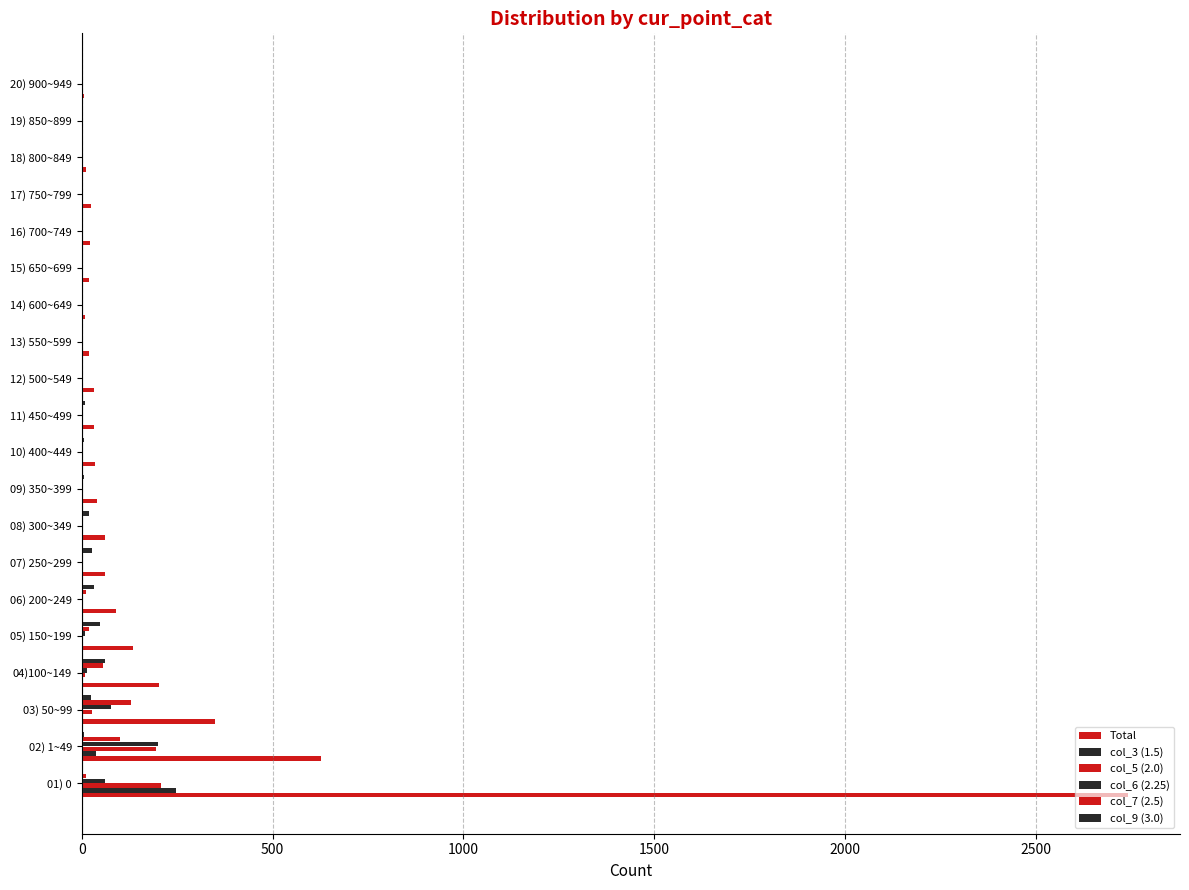

How many values in the col_5 (2.0) series exceed 0?

6